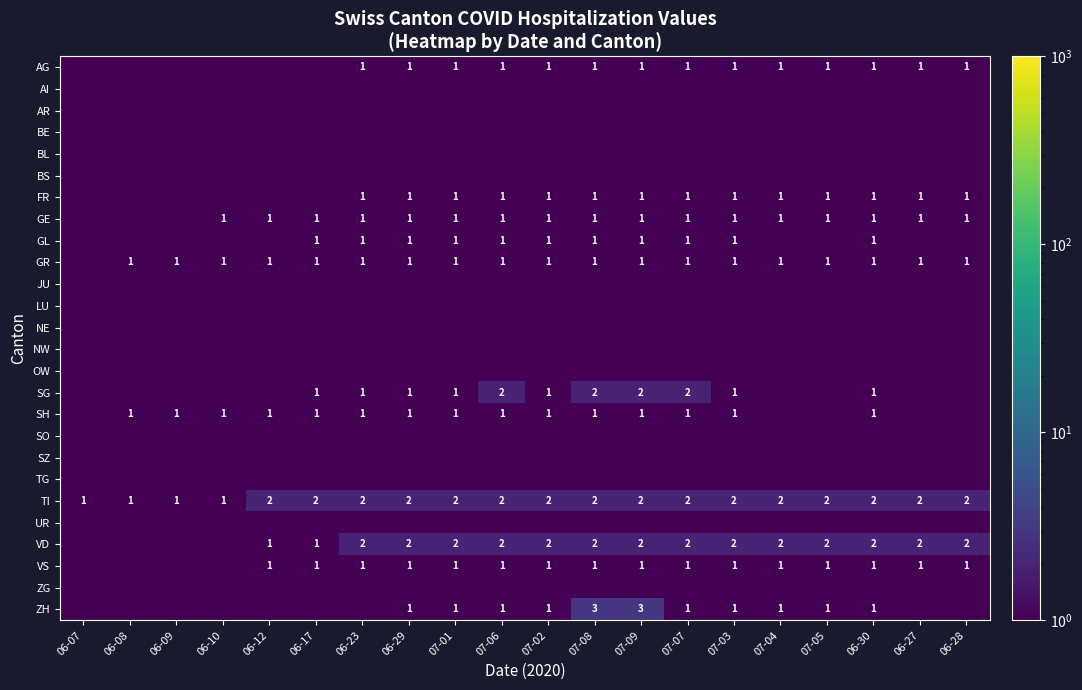

What is the spread (max minus min) of values at 06-08?

0.9